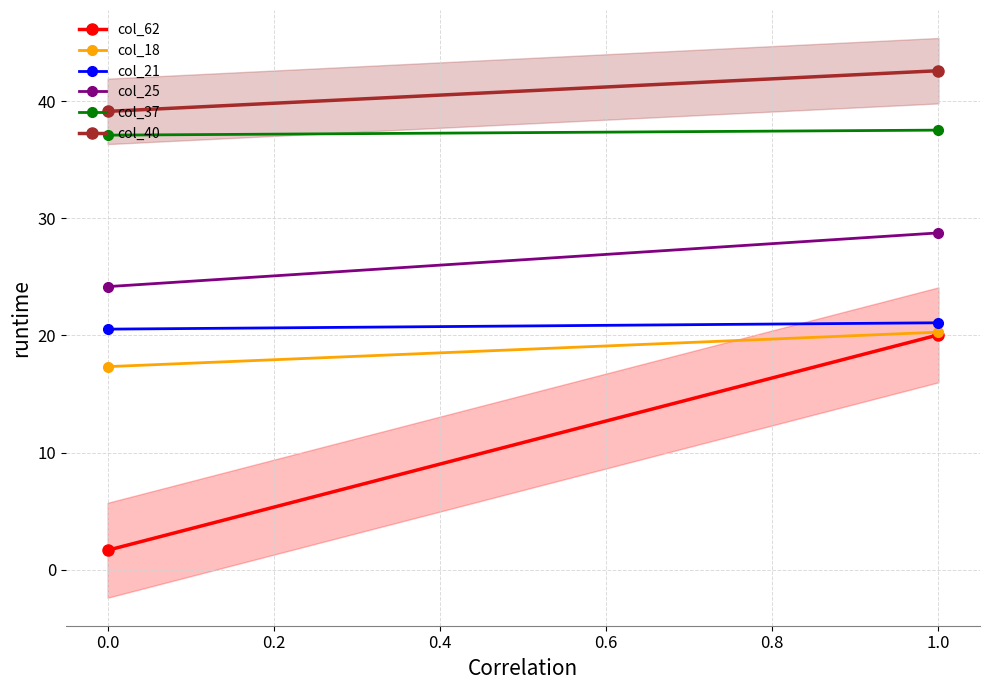

True or false: col_40 and col_21 intersect in this chart.

False